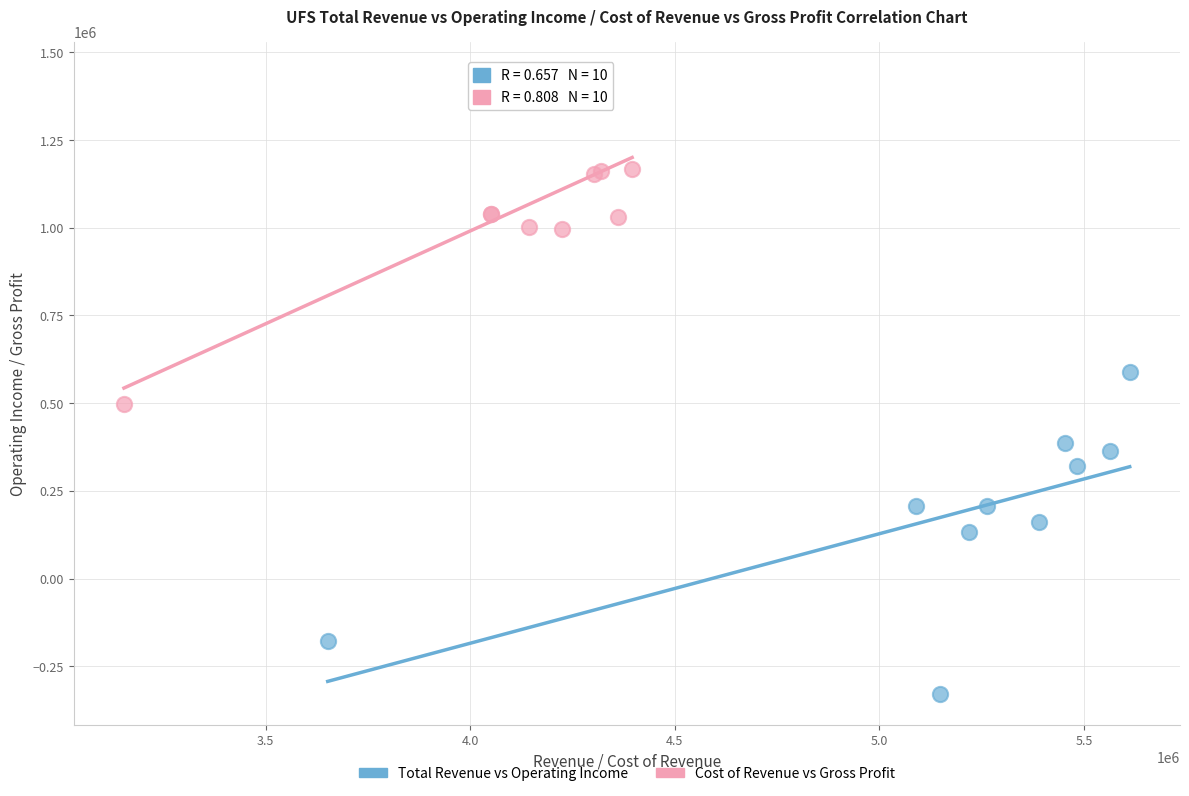

Which series contains the highest Y value?

Cost of Revenue vs Gross Profit